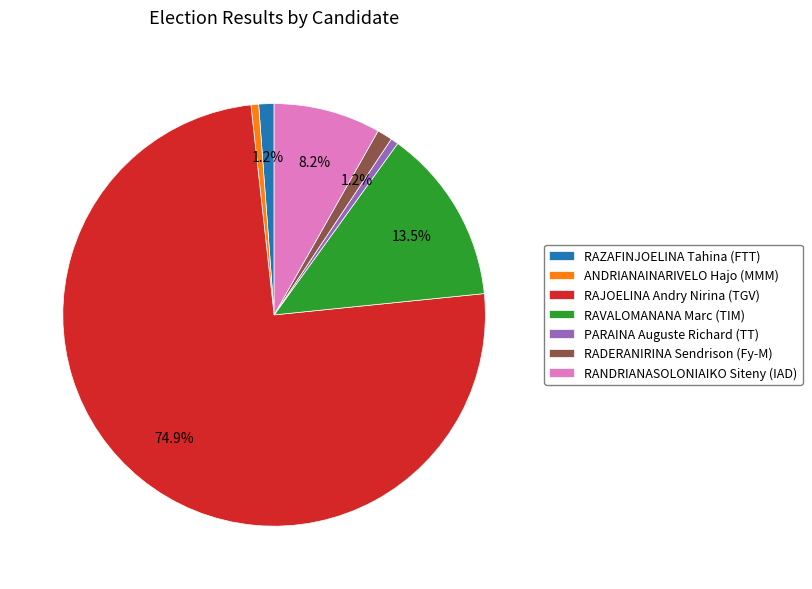

Which category has the biggest portion of the pie?

RAJOELINA Andry Nirina (TGV)